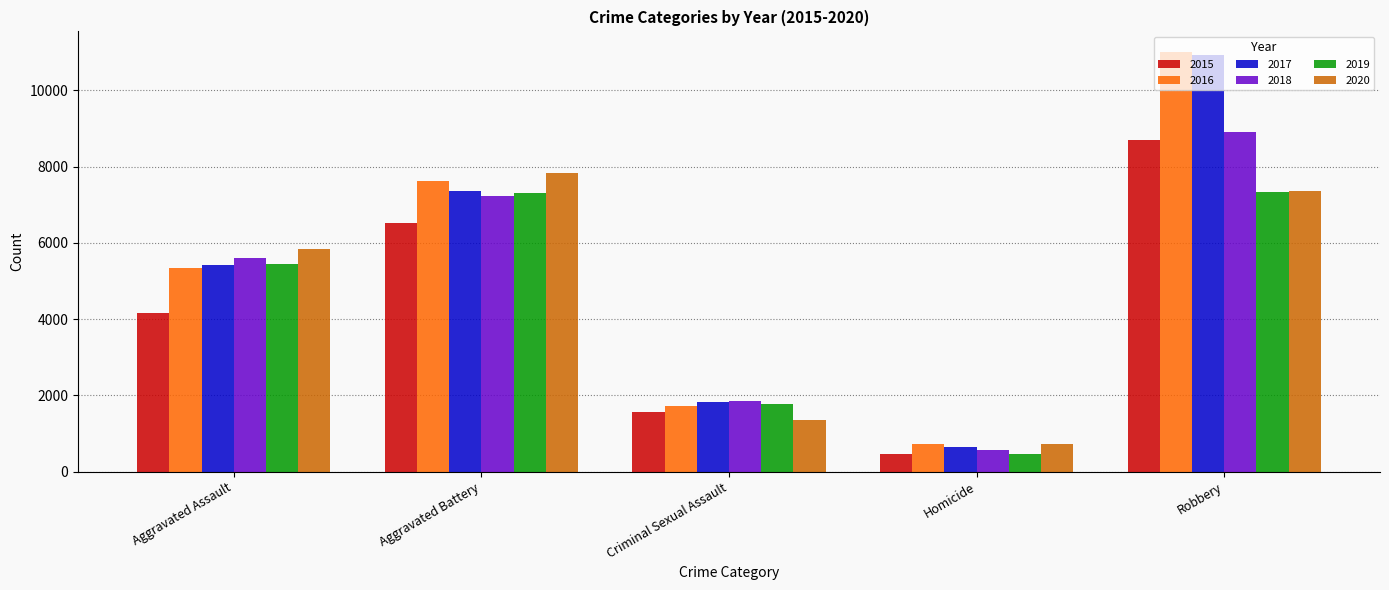

What is the label of the 2nd bar from the right?

Homicide